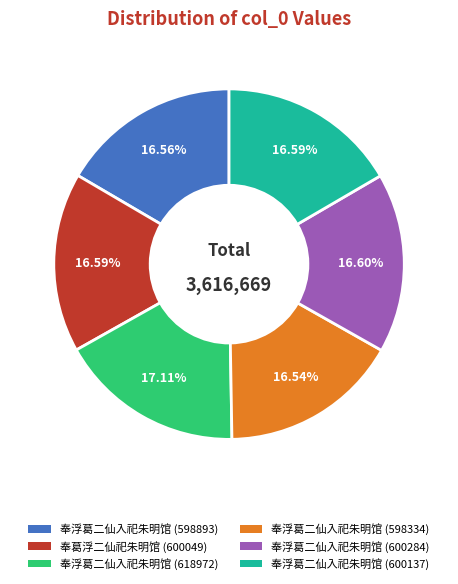

To the nearest percent, what is the difference between the largest and smallest slice percentages?

1%